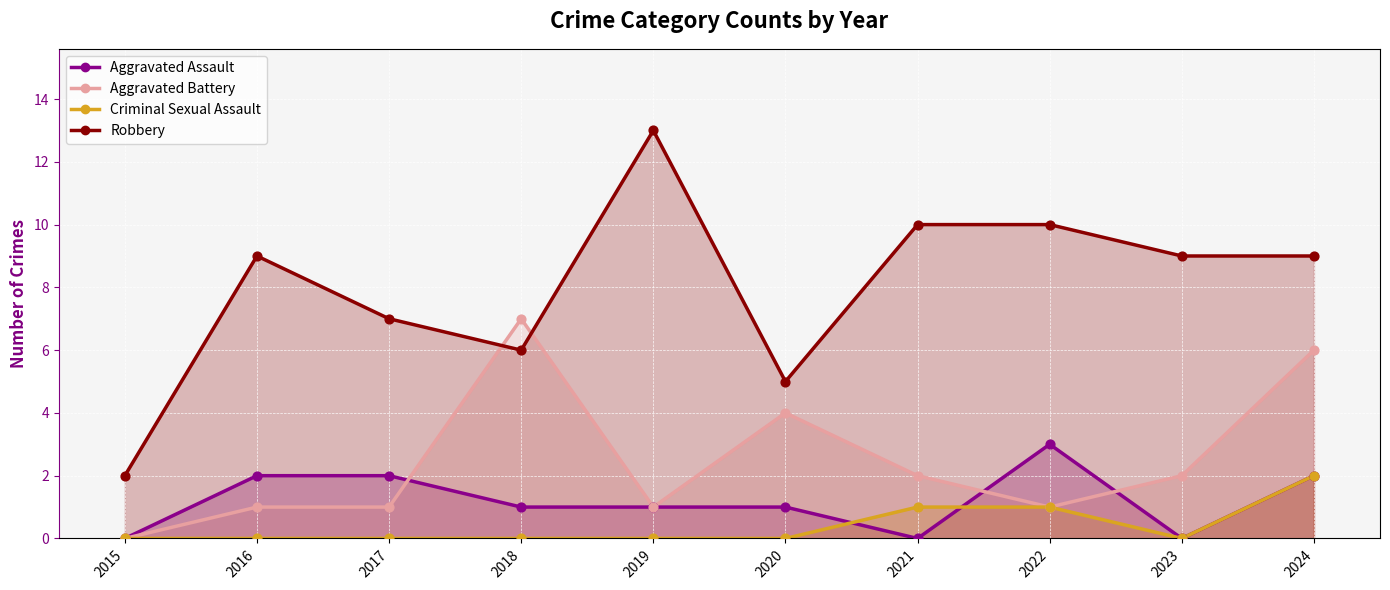

Which series has the largest Y range (max minus min)?

Robbery